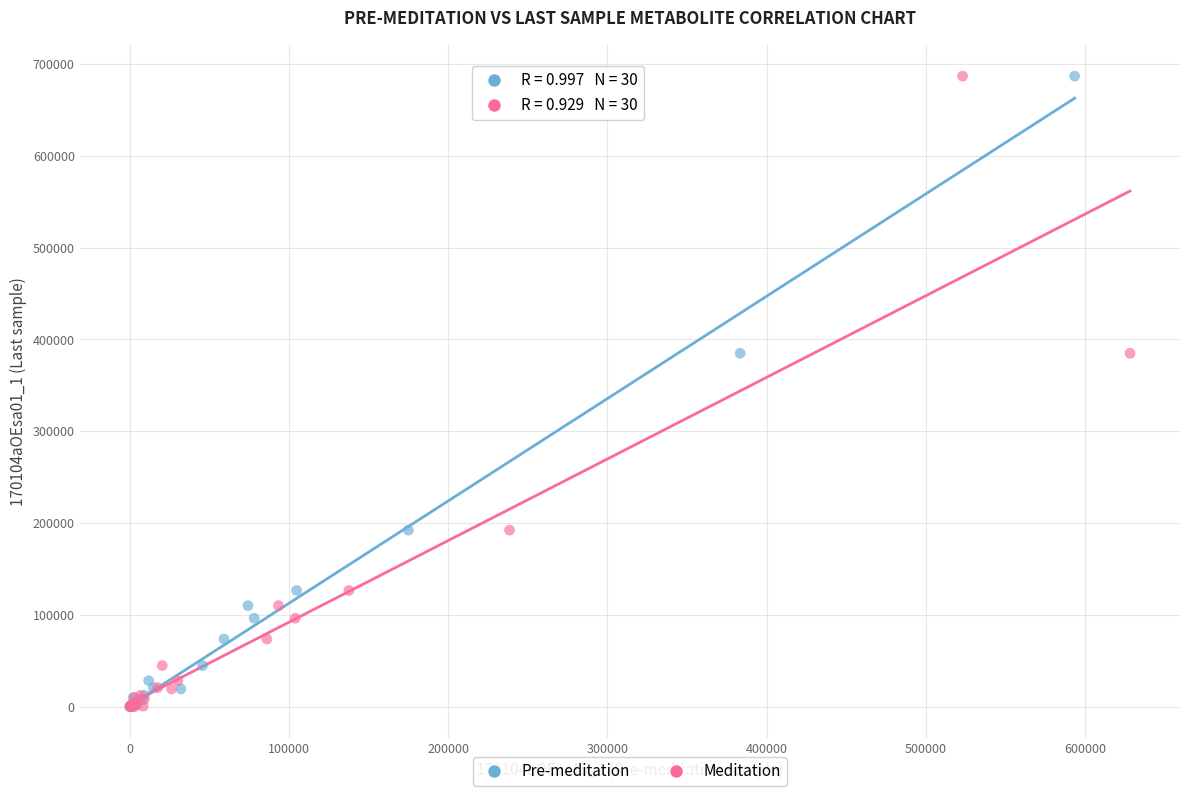

What are all the series names shown in the legend?

Pre-meditation, Meditation